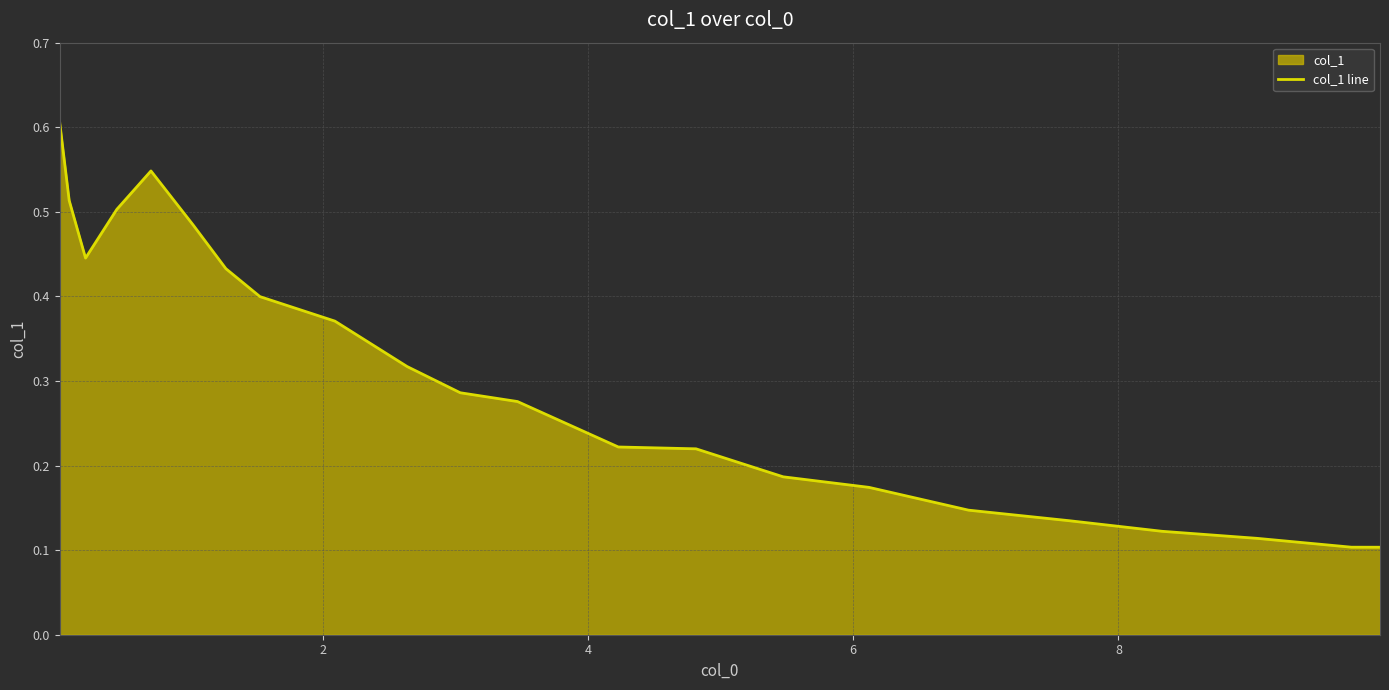

What is the maximum value shown in the chart?

0.6